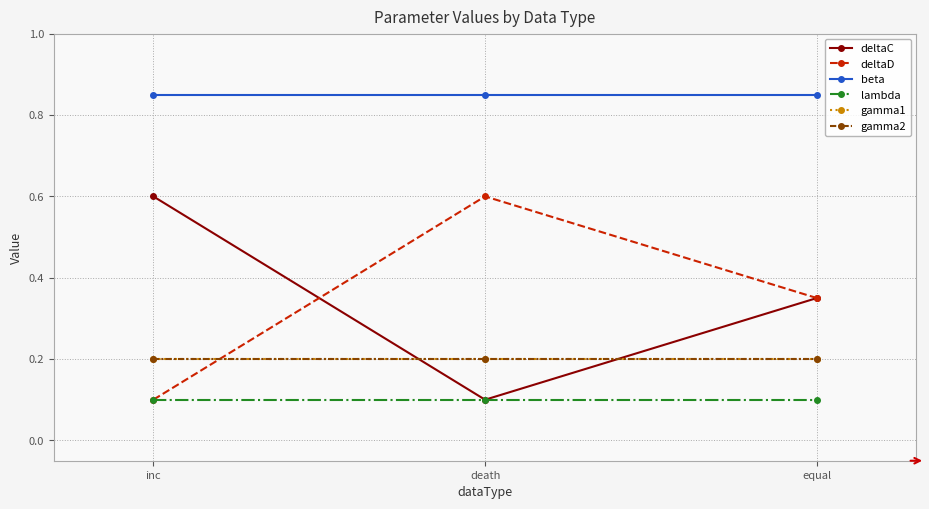

What position from the right is death?

2